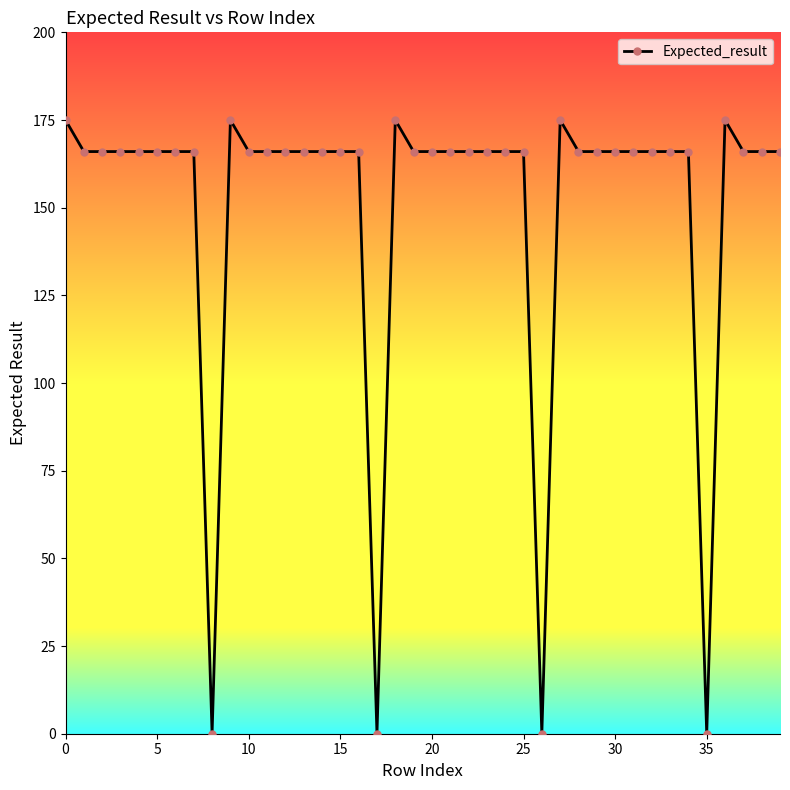

What is the sum of all values?

6021